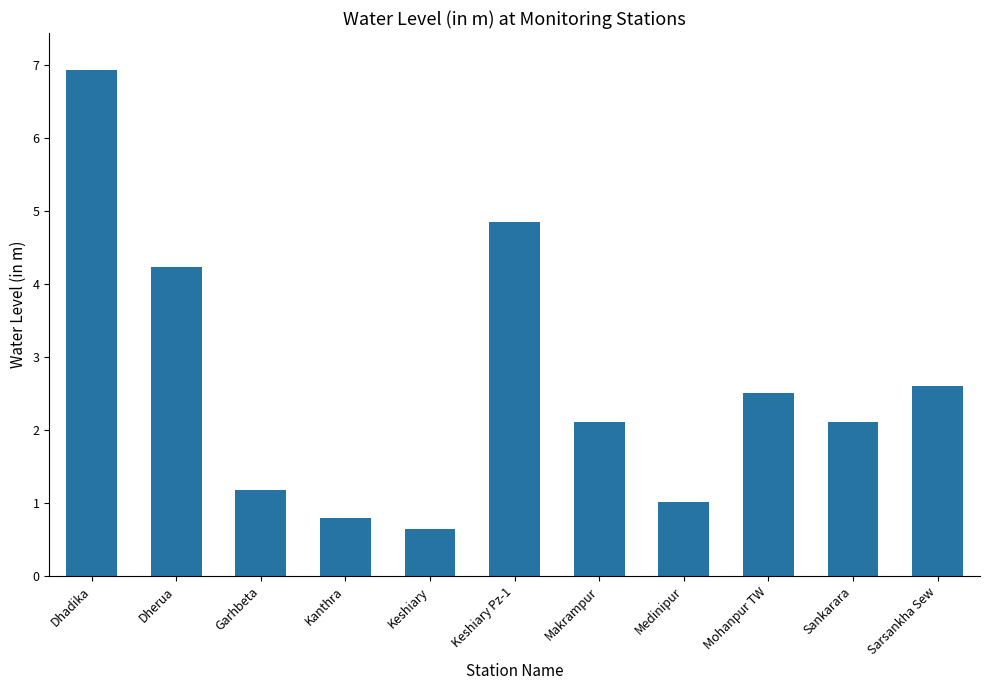

Is it true that the value at Makrampur is 2.1?

True